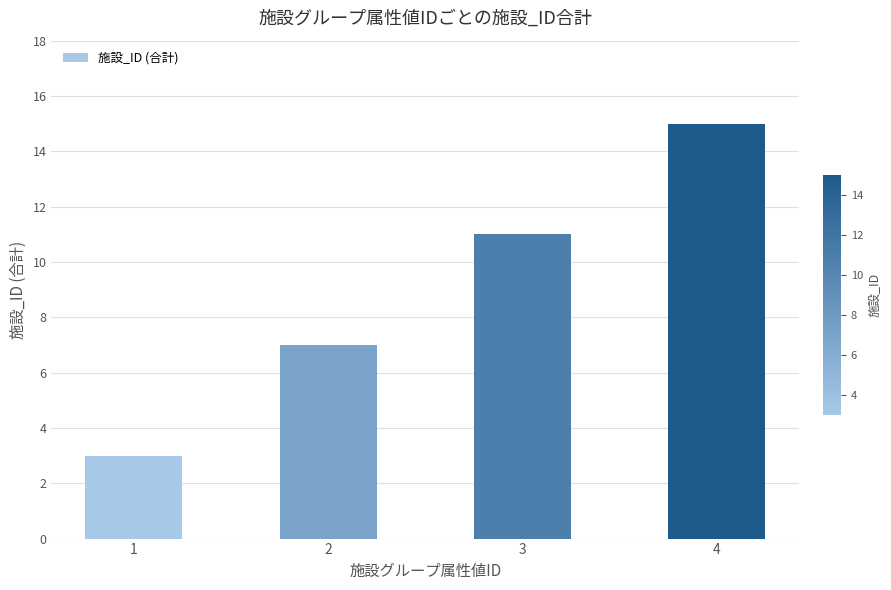

What is the sum of the values at 2 and 4?

22